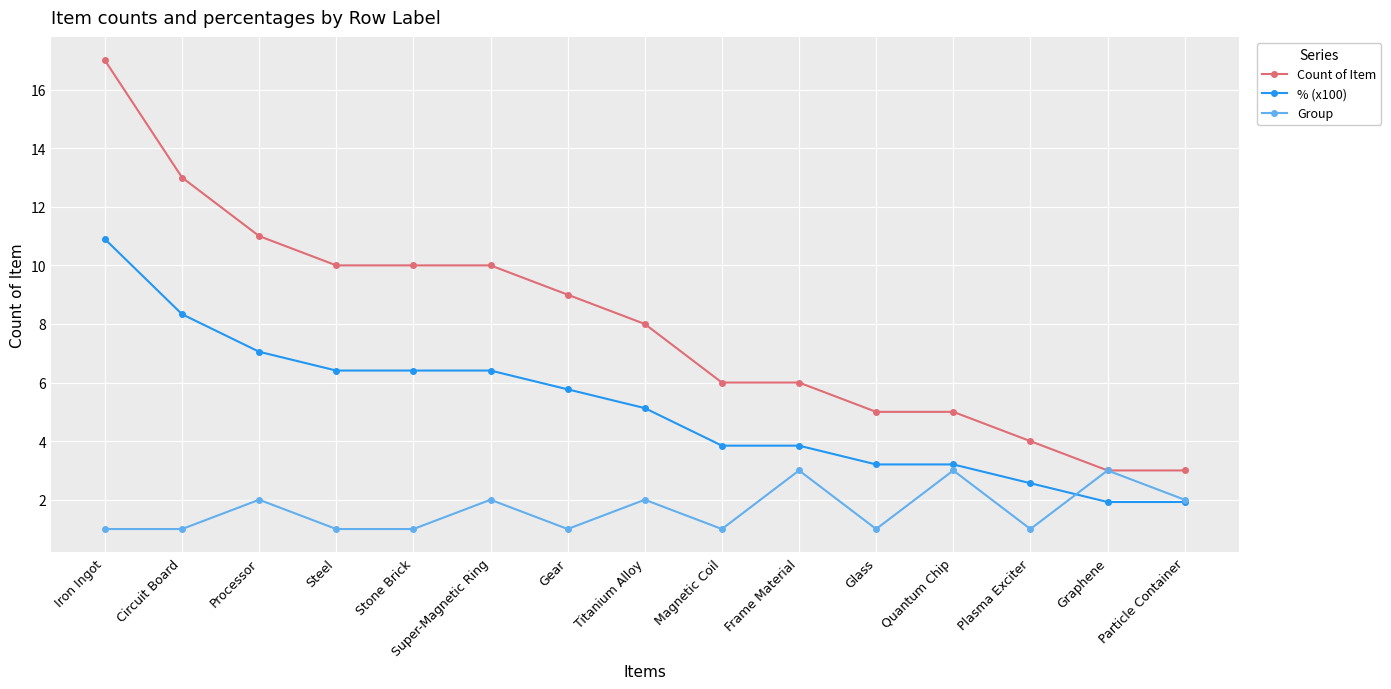

How many values in the % (x100) series are below 5?

7